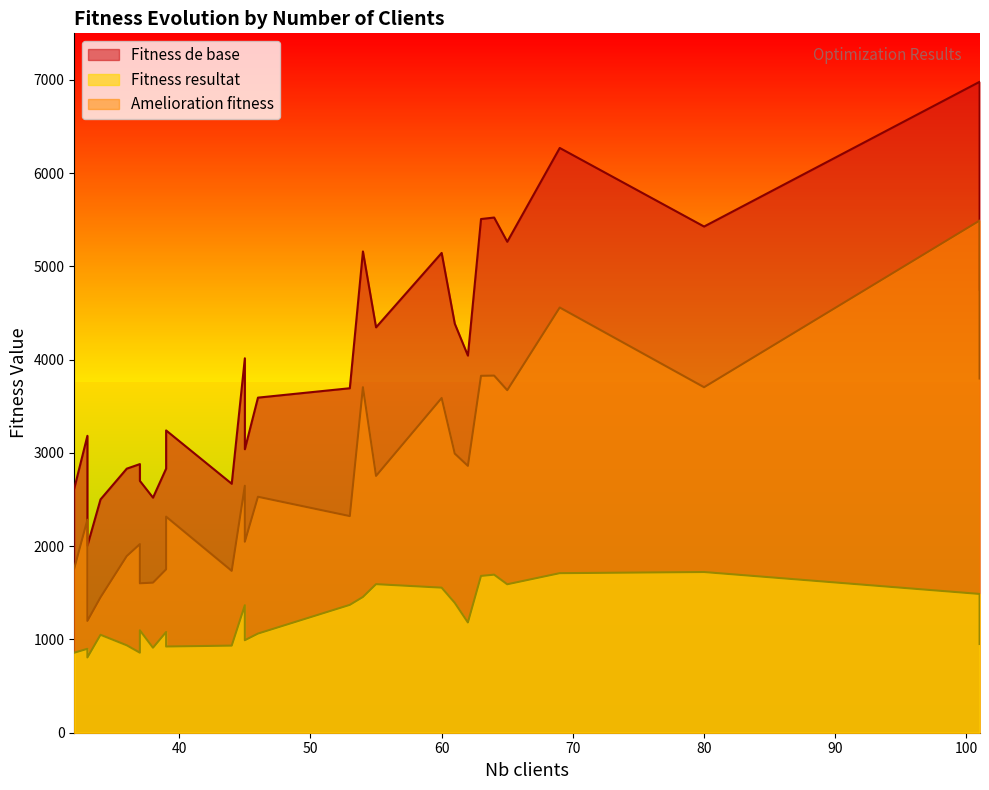

What is the sum of all Fitness de base values?

112337.0